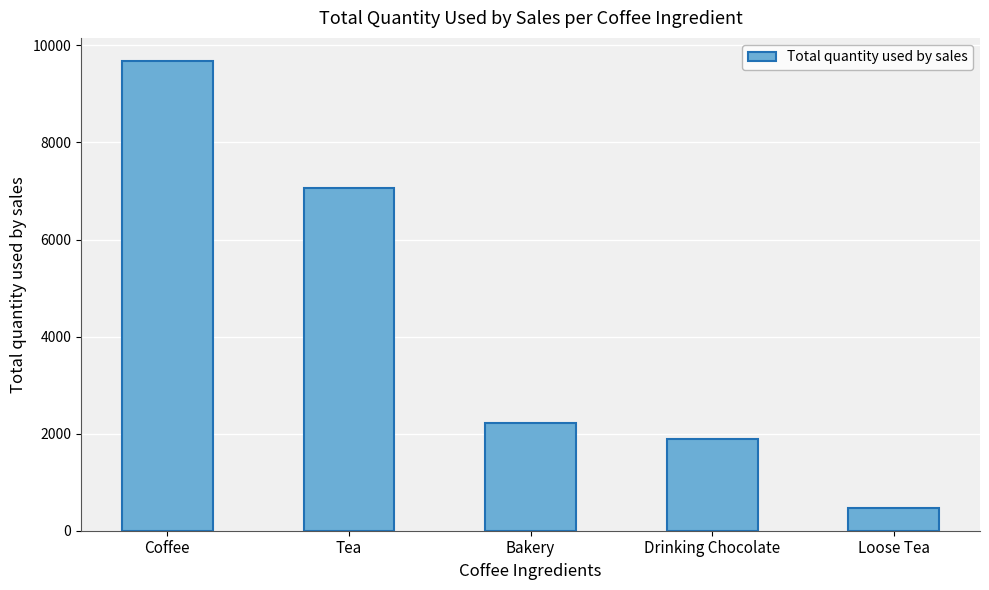

Reading left to right, extract all data points from this chart.

9672	7067	2219	1888	461